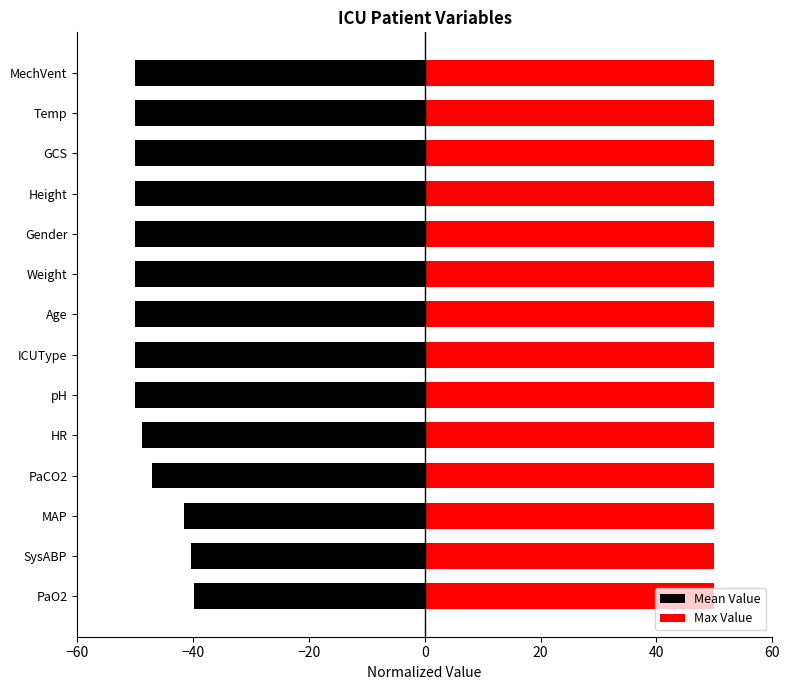

True or false: Max Value has a value of 1.0 at −60.

False